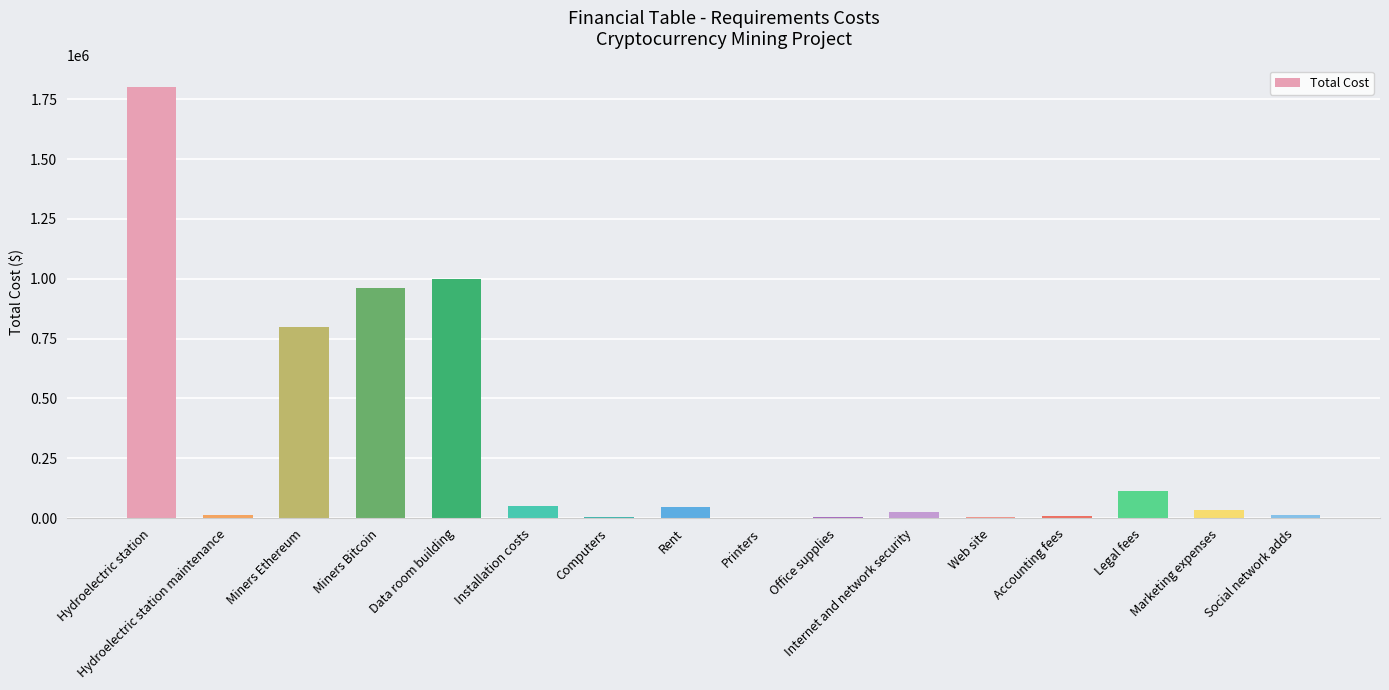

Where is the data nearest to the value 900600?

Miners Bitcoin